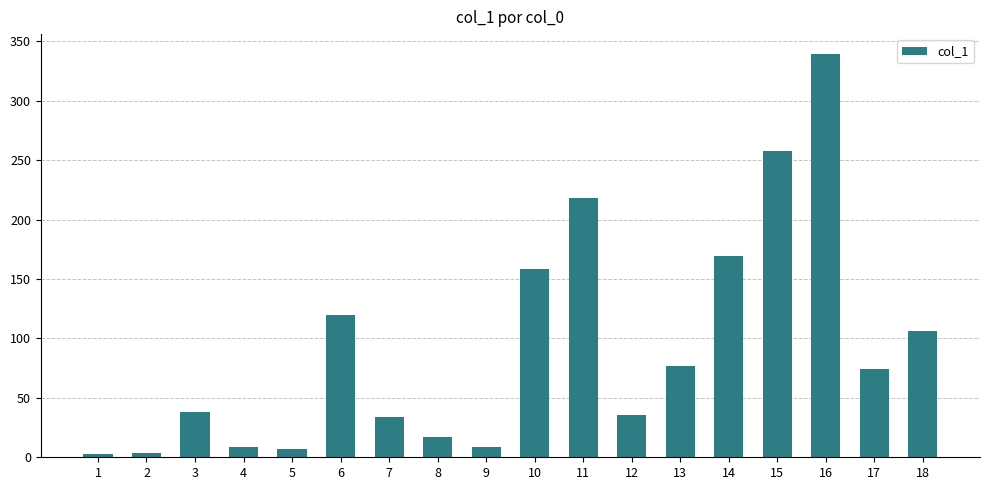

What is the value of the 3rd bar from the left?

38.1